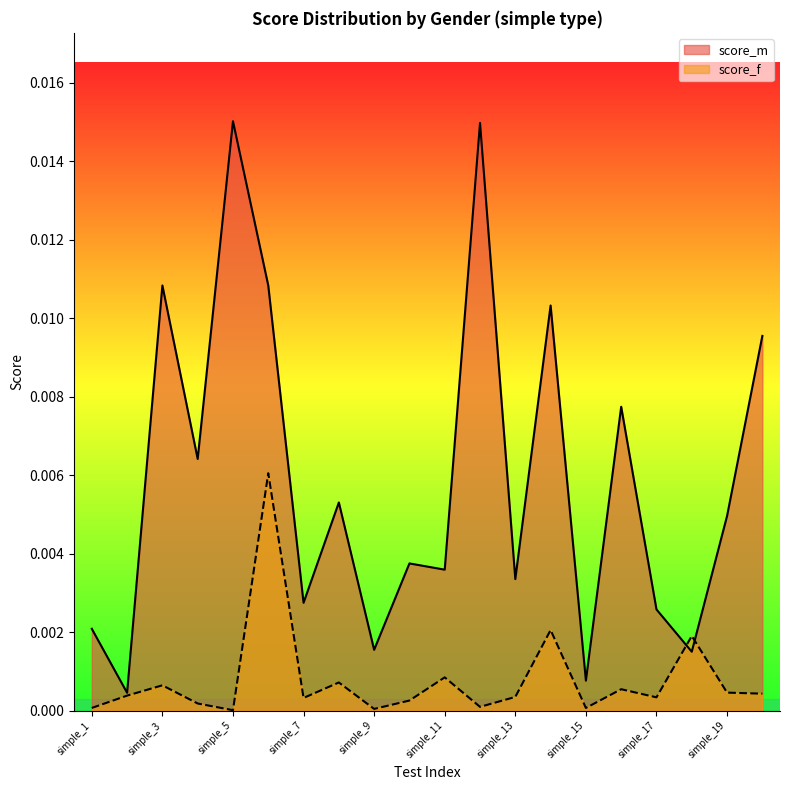

Which has a higher value, simple_9 or simple_16?

simple_16